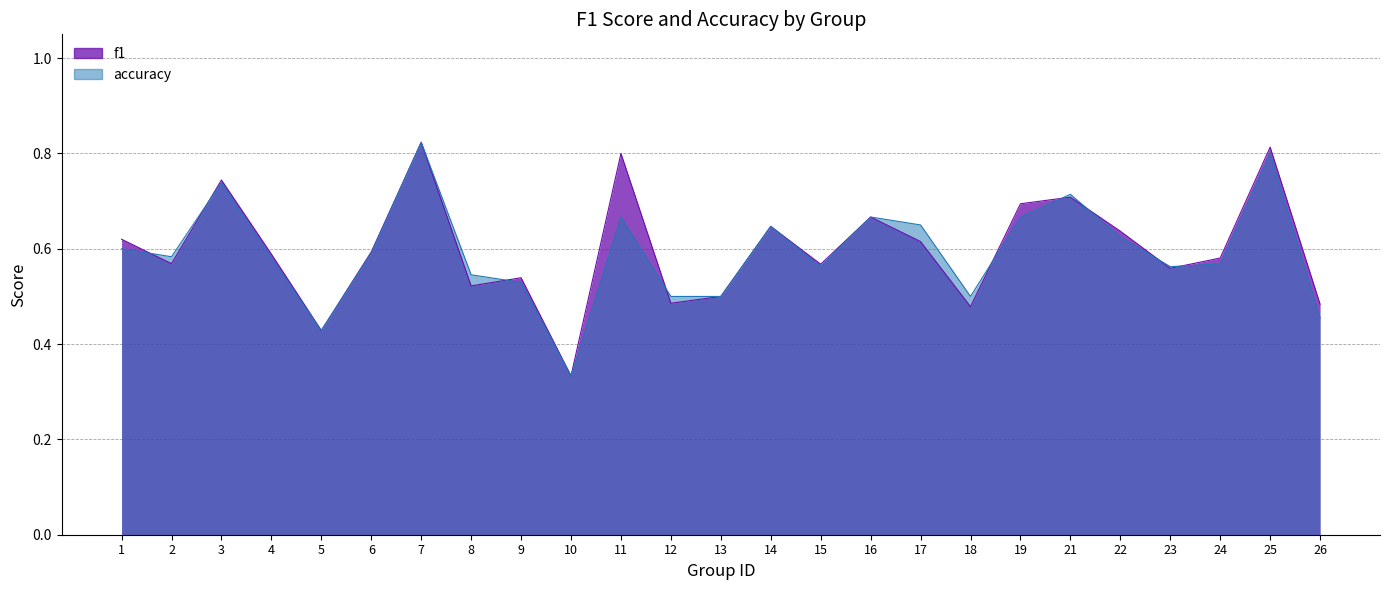

Reading left to right, extract all data points from this chart.

f1: 1=0.6	2=0.6	3=0.7	4=0.6	5=0.4	6=0.6	7=0.8	8=0.5	9=0.5	10=0.3	11=0.8	12=0.5	13=0.5	14=0.6	15=0.6	16=0.7	17=0.6	18=0.5	19=0.7	21=0.7	22=0.6	23=0.6	24=0.6	25=0.8	26=0.5
accuracy: 1=0.6	2=0.6	3=0.7	4=0.6	5=0.4	6=0.6	7=0.8	8=0.5	9=0.5	10=0.3	11=0.7	12=0.5	13=0.5	14=0.6	15=0.6	16=0.7	17=0.7	18=0.5	19=0.7	21=0.7	22=0.6	23=0.6	24=0.6	25=0.8	26=0.5